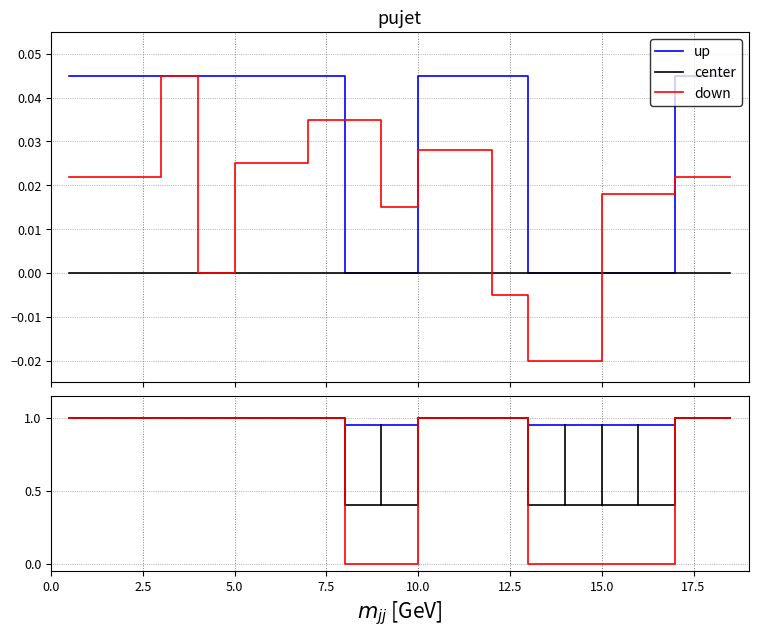

How many series are shown in this chart?

3